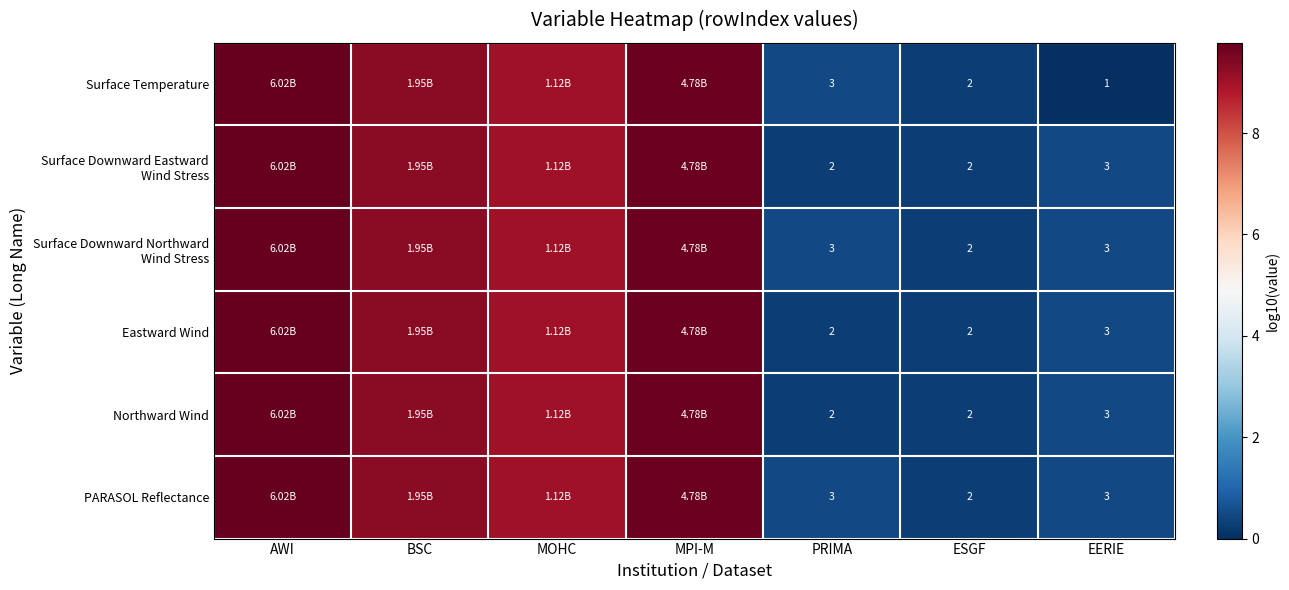

How many data points in Northward Wind are less than 9?

3